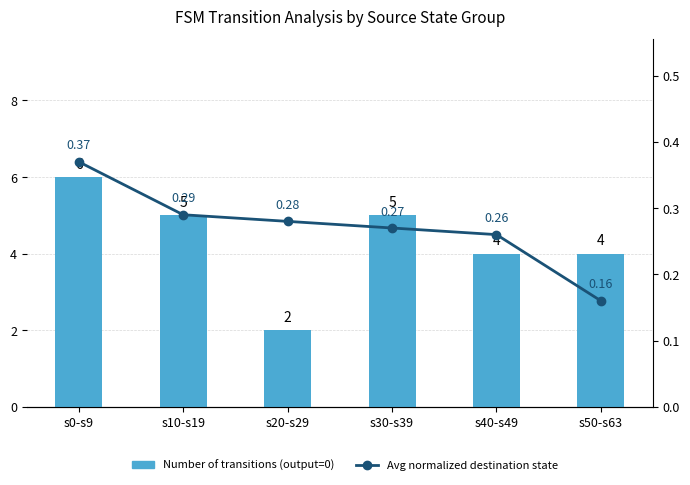

What is the sum of the Number of transitions (output=0) values at s0-s9 and s50-s63?

10.0